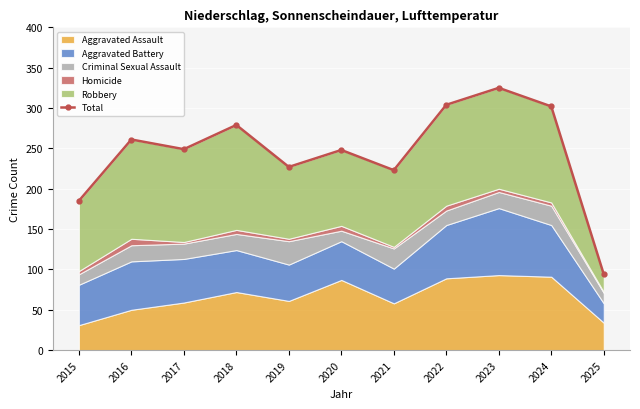

What is the value of the 1st point from the left?

185